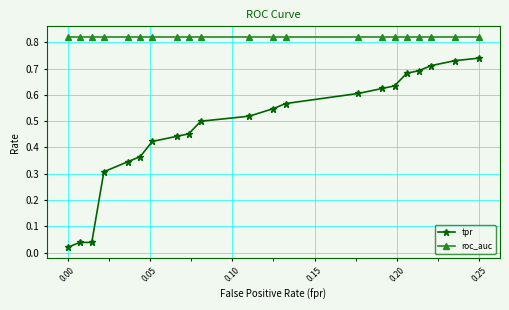

Which series has the widest spread of values?

tpr